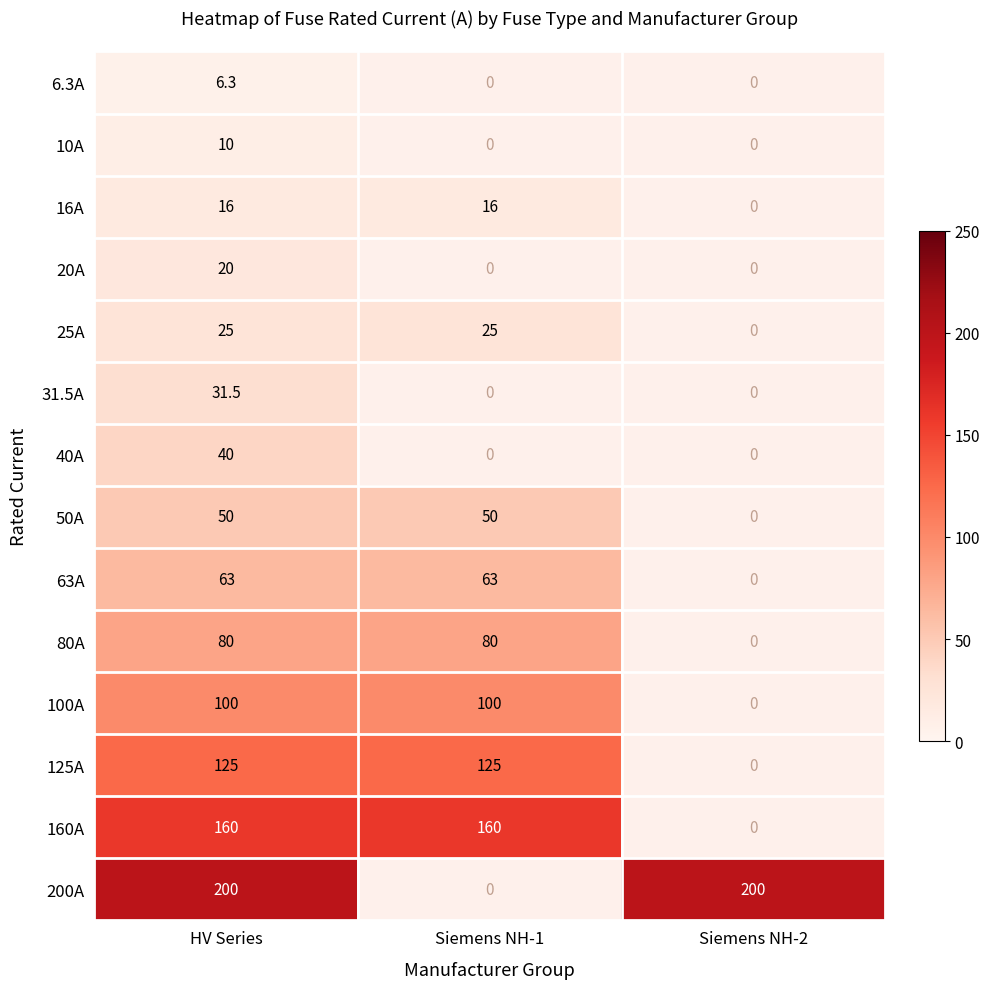

What is the greatest value displayed?

200.0